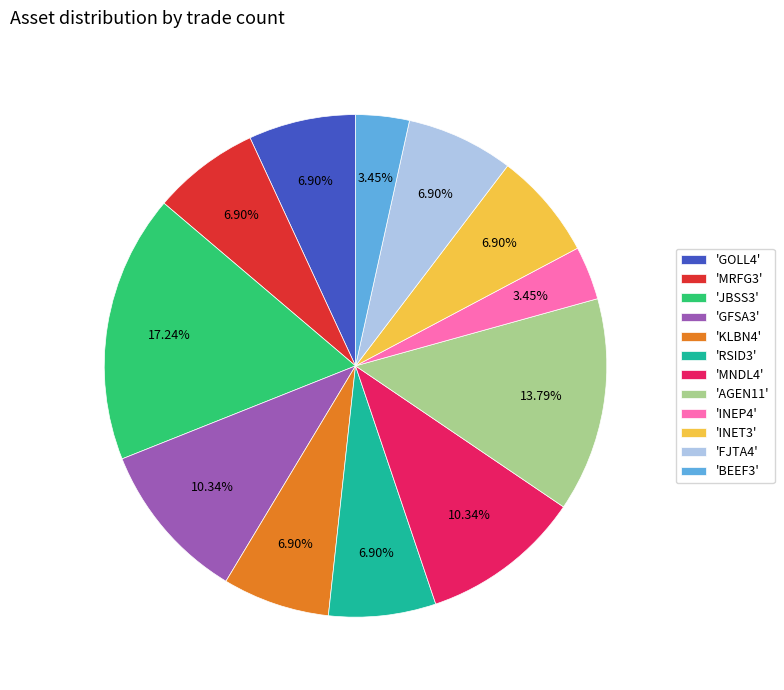

Between 'JBSS3' and 'INET3', which is larger?

'JBSS3'